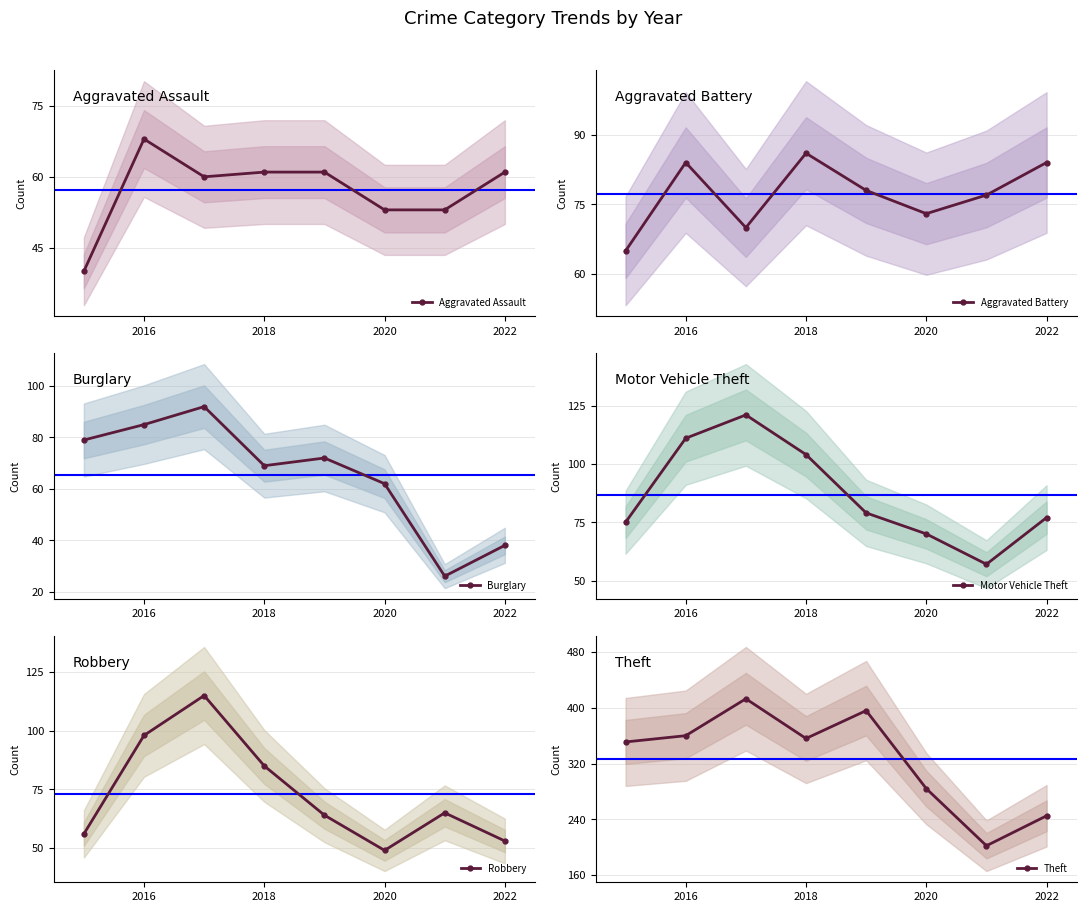

How many series are shown in this chart?

6